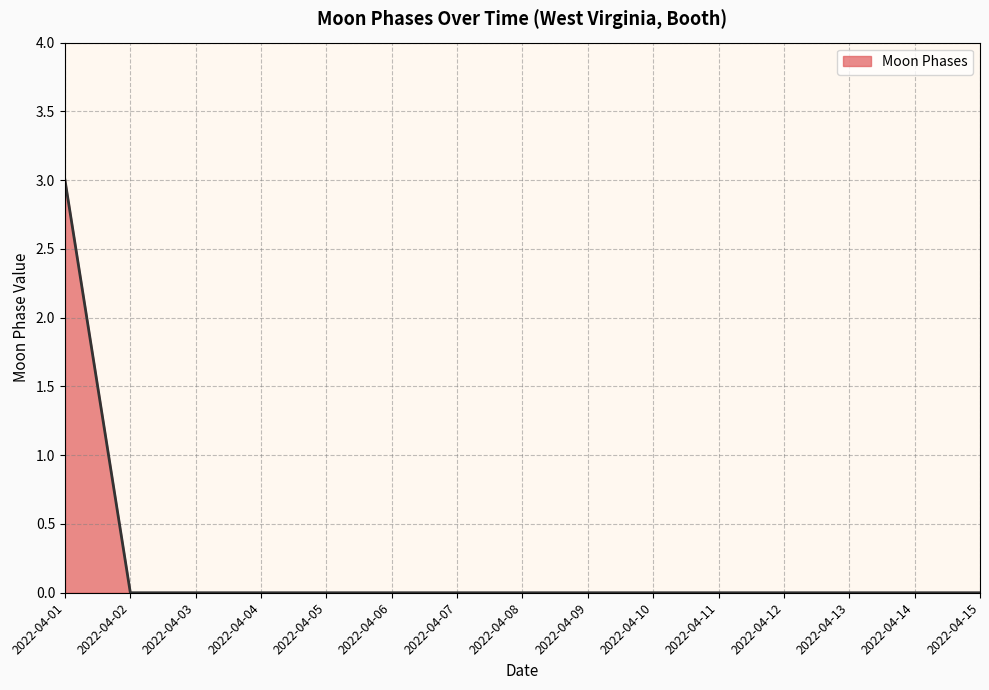

How many lines are shown in the chart?

1